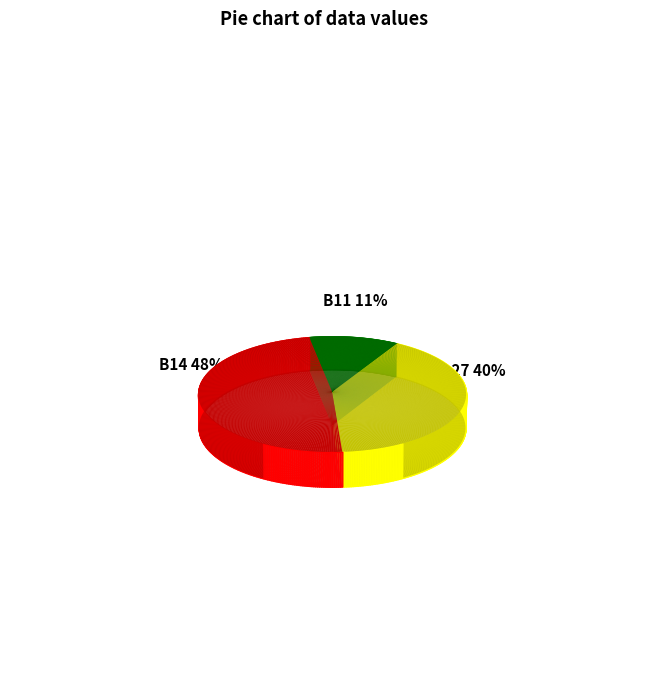

What is the total percentage of in27 and B11?

51.7%